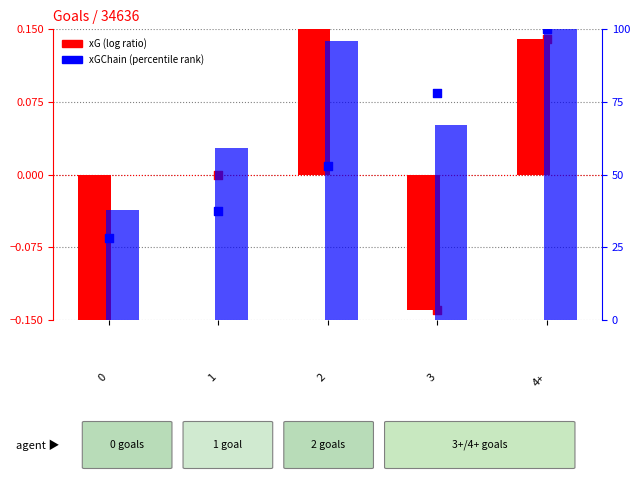

Which series reaches the minimum Y coordinate?

xG (log ratio)